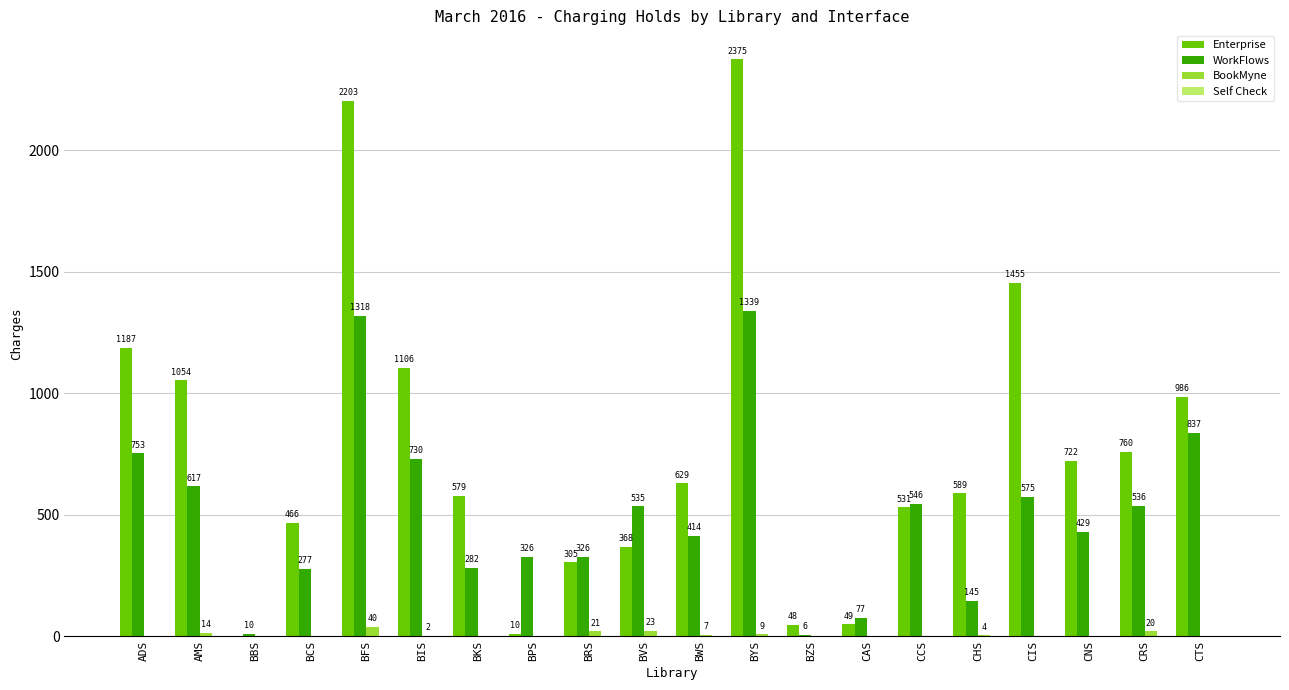

How many categories are shown in the chart?

20